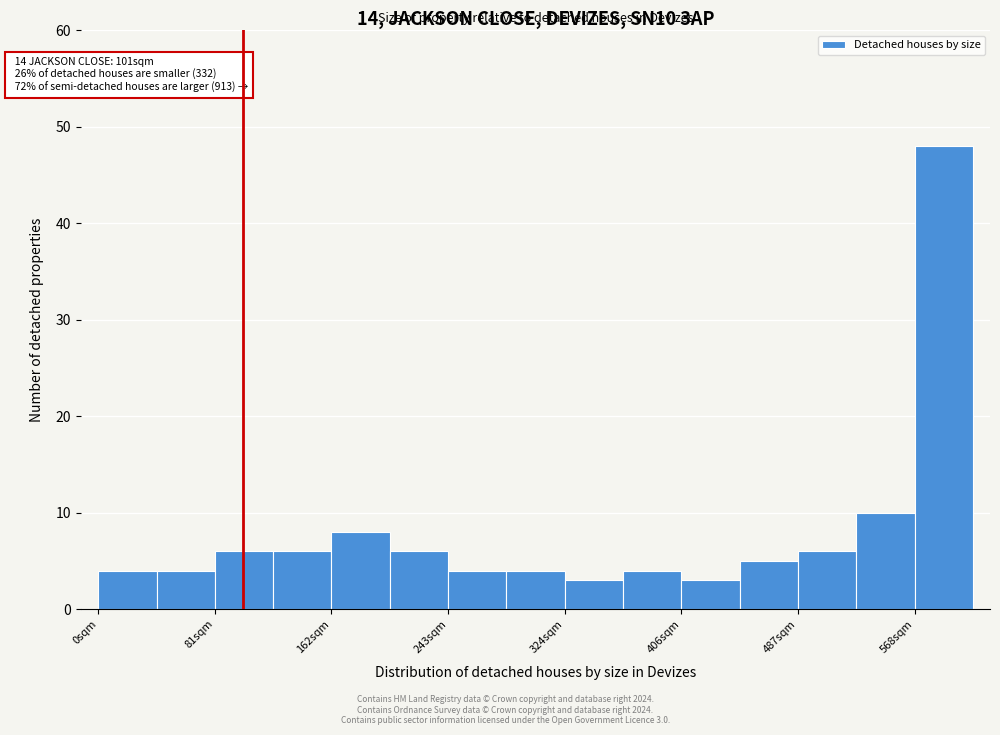

Which range on the x-axis has the tallest bar?

570 to 610